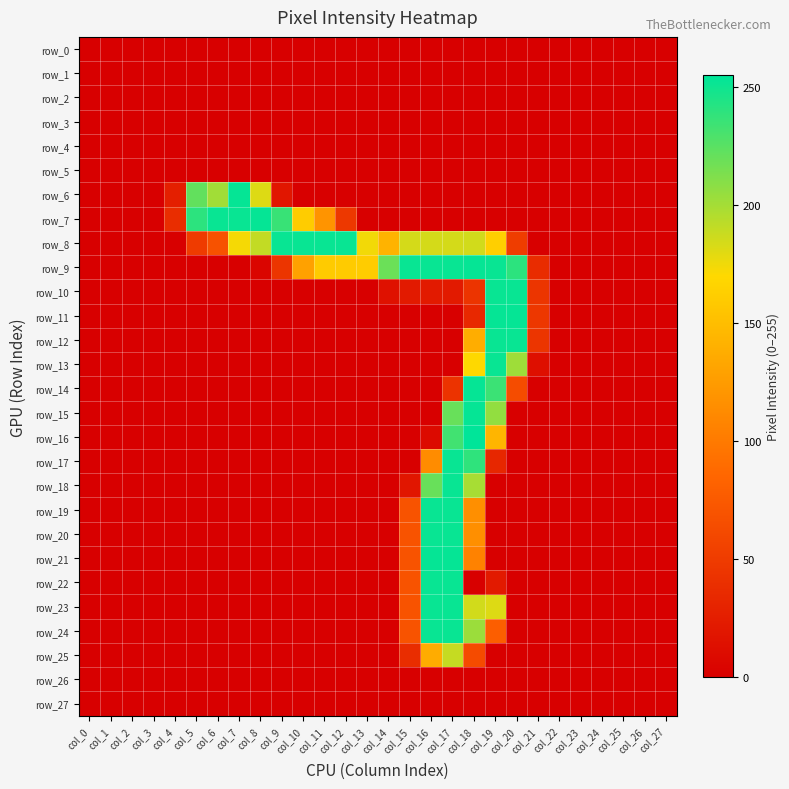

What is the greatest value displayed?

255